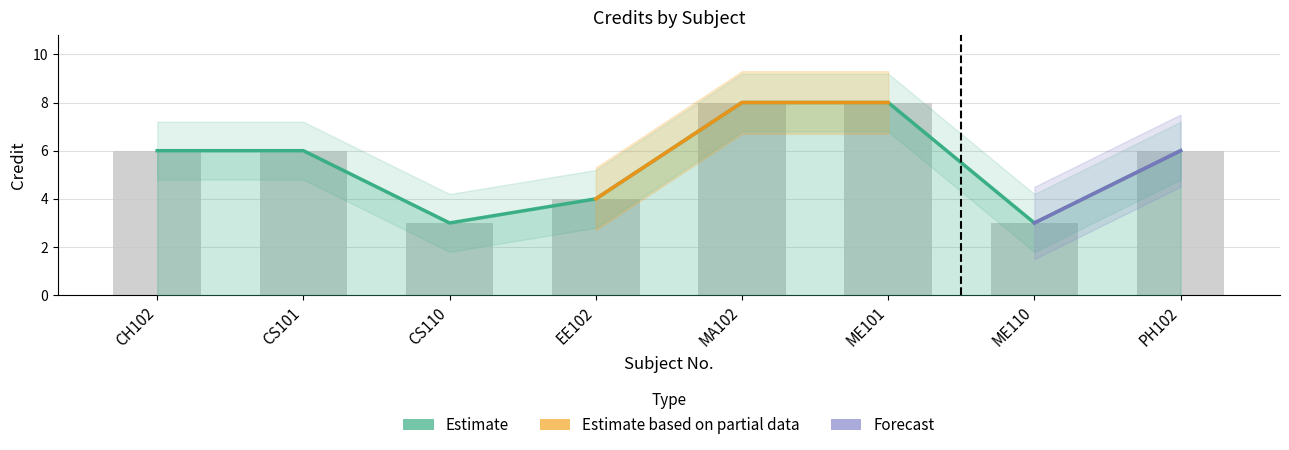

The value at ME101 is 5. True or false?

False